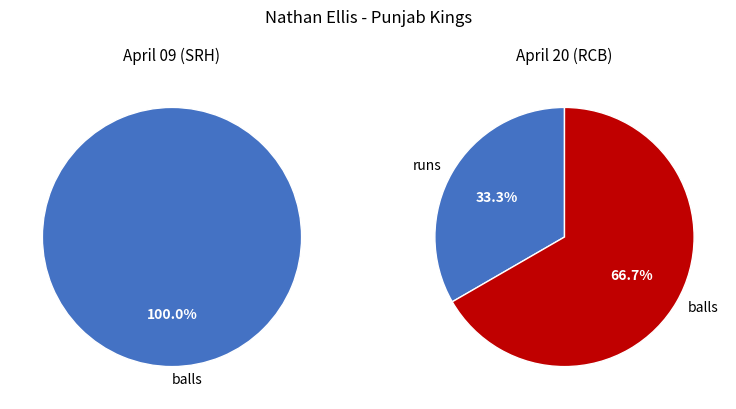

Rank the series by their average value, from highest to lowest.

April 09 (SRH), April 20 (RCB)